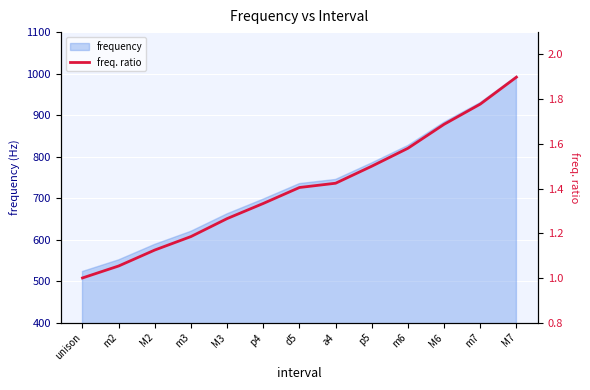

What is the label of the 1st point from the left?

unison